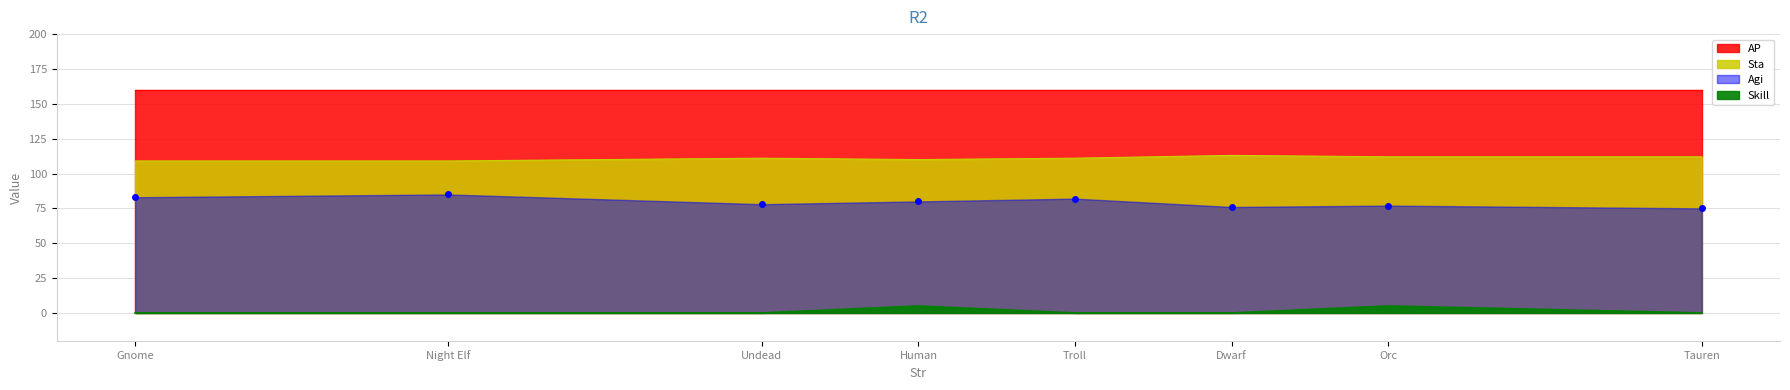

Rank the series by their maximum value, from lowest to highest.

Skill, Agi, Sta, AP